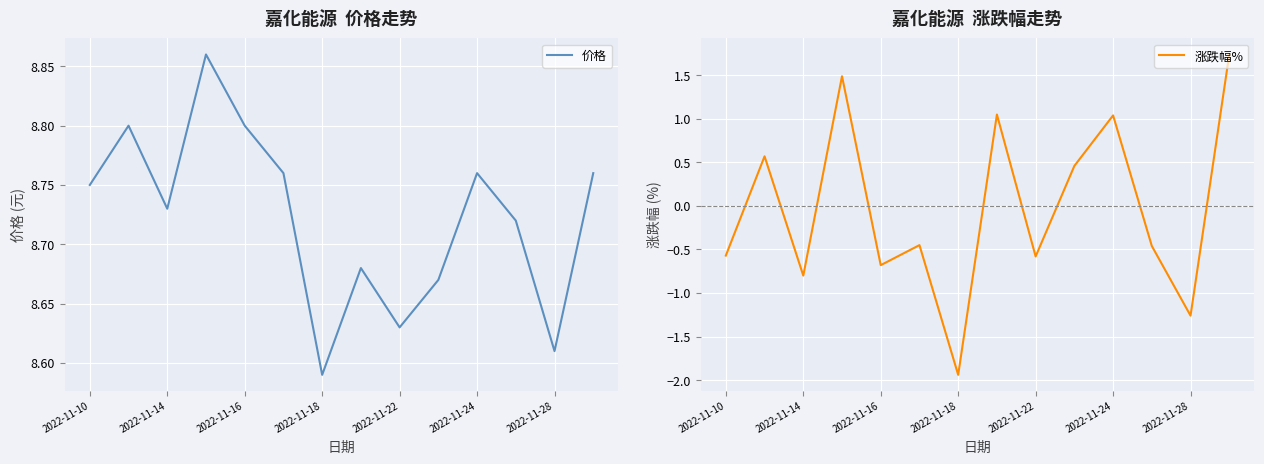

How many values in the 涨跌幅% series exceed 0?

6